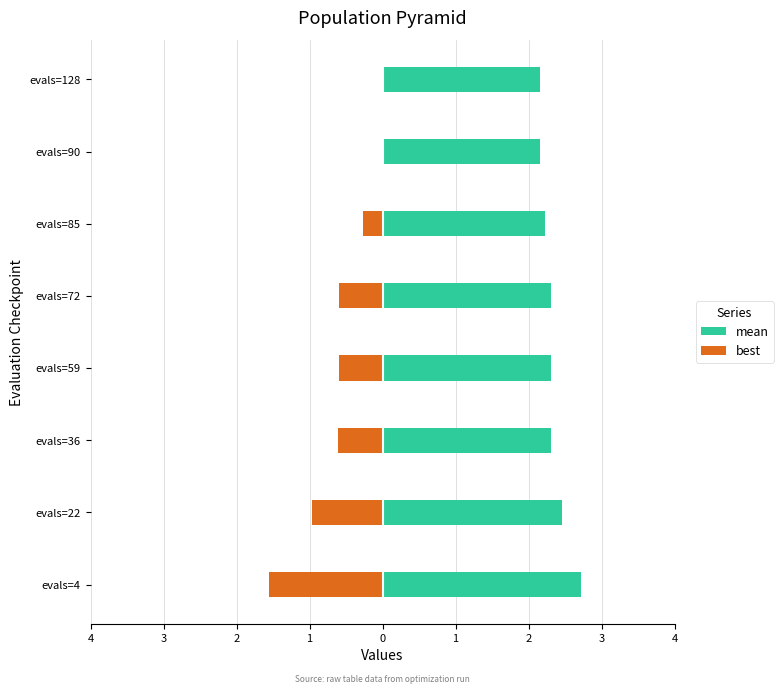

Reading right to left, extract all data points from this chart.

mean: 2.2	2.2	2.2	2.3	2.3	2.3	2.5	2.7
best: -0.0	-0.0	-0.3	-0.6	-0.6	-0.6	-1.0	-1.5